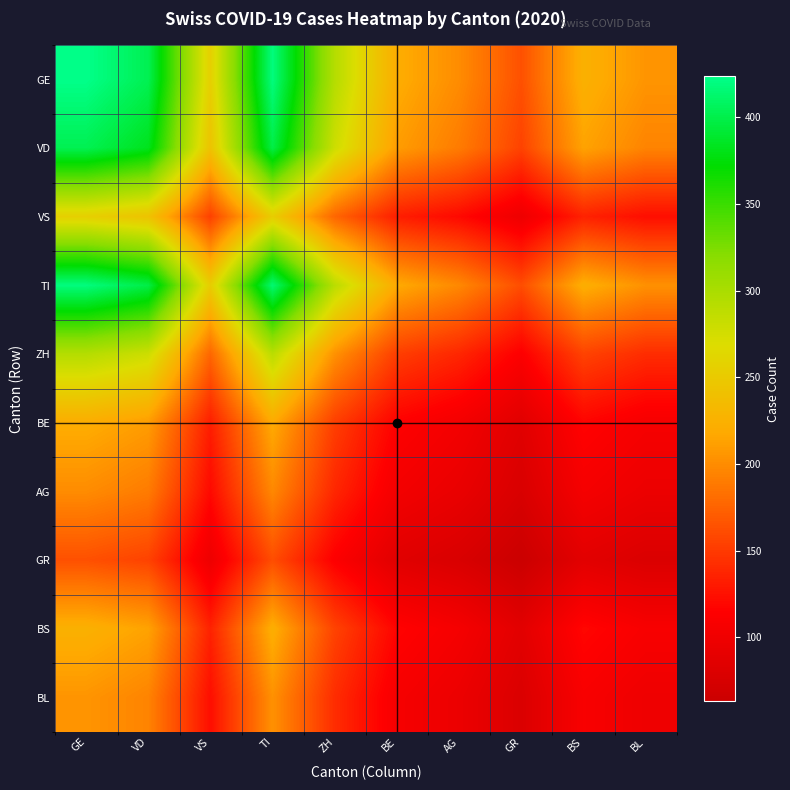

What is the total value across all series at TI?

2778.8